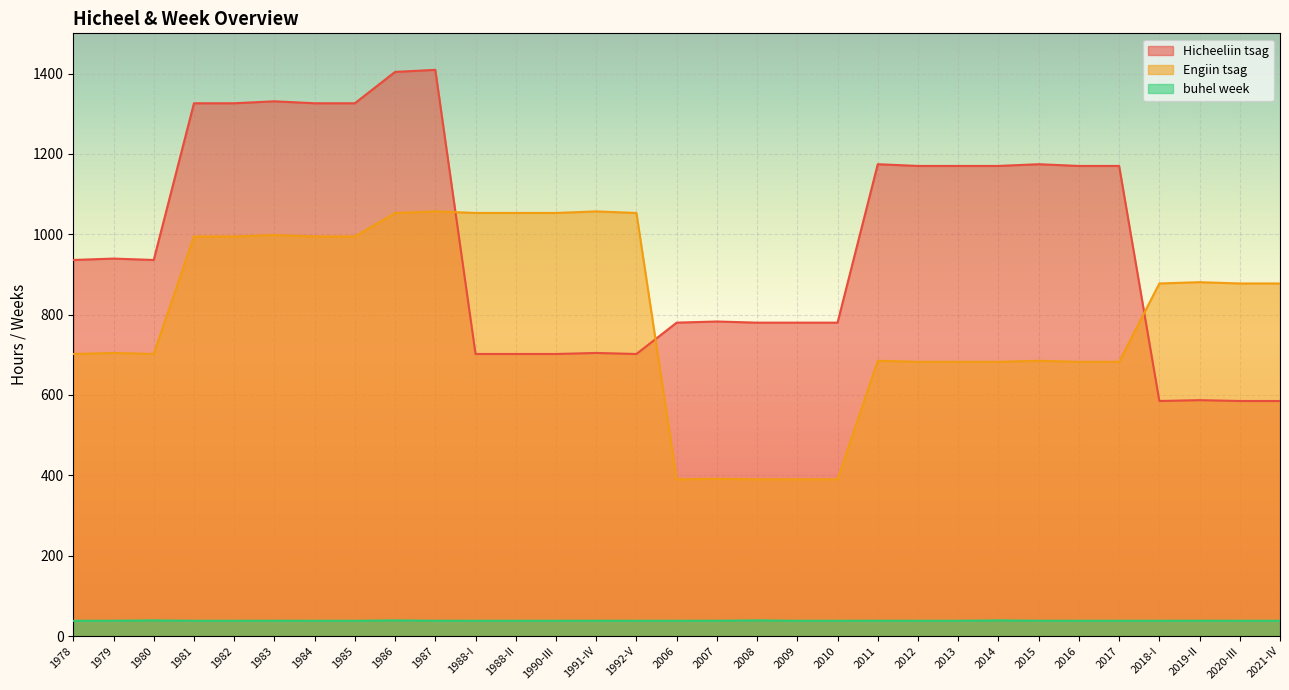

True or false: Engiin tsag and Hicheeliin tsag cross at least once.

True